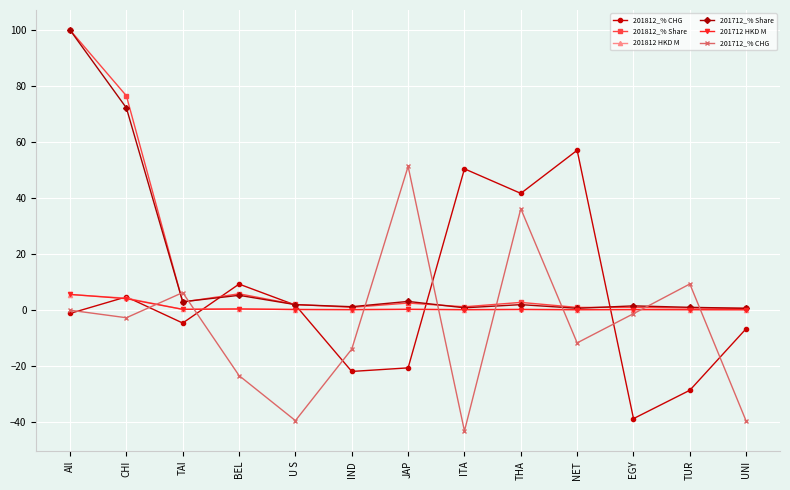

Which label corresponds to the largest value in the chart?

All